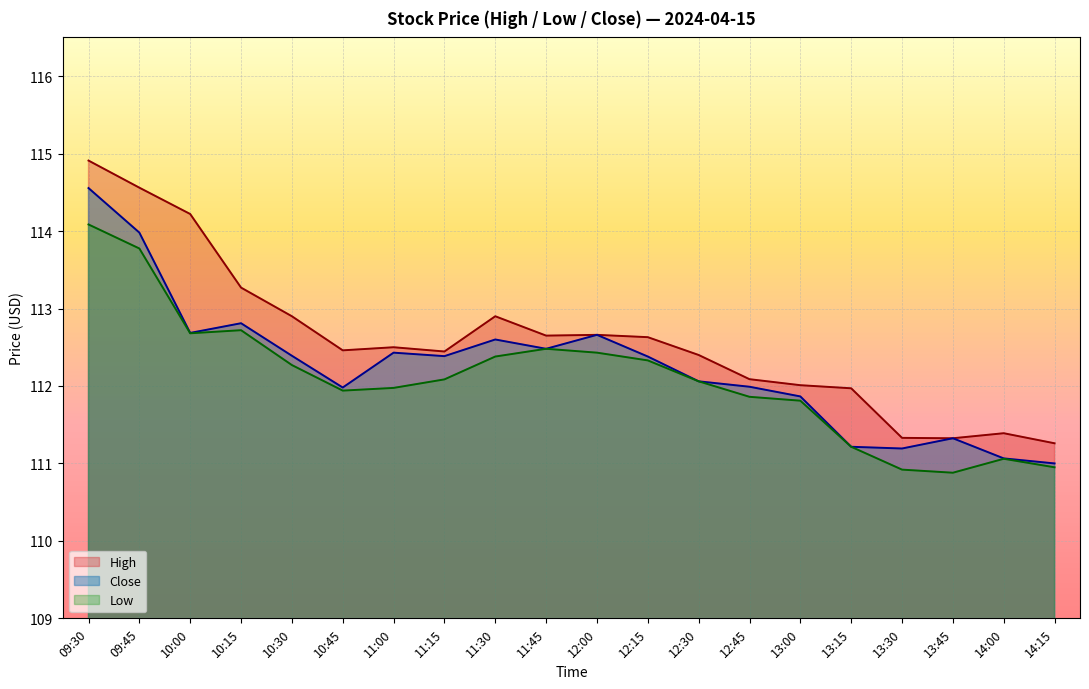

True or false: High has more than 0 interior local peaks.

True